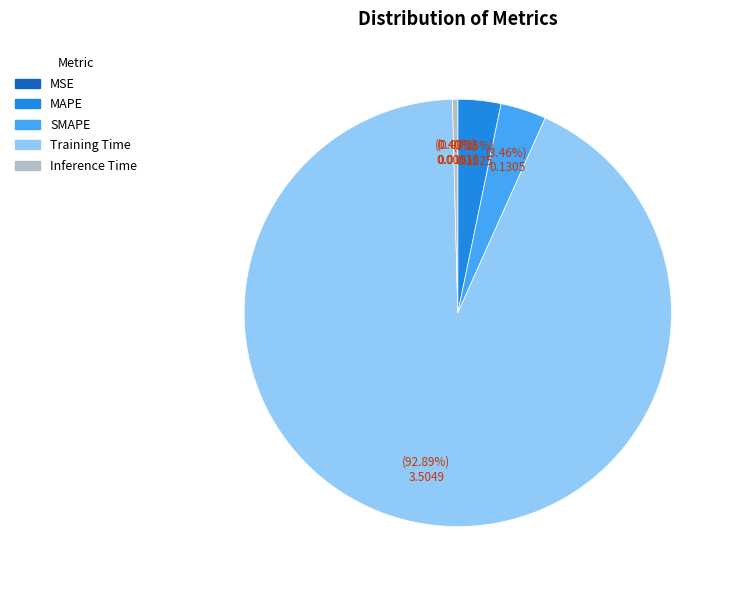

Is it true that MAPE is 12% of the pie?

False